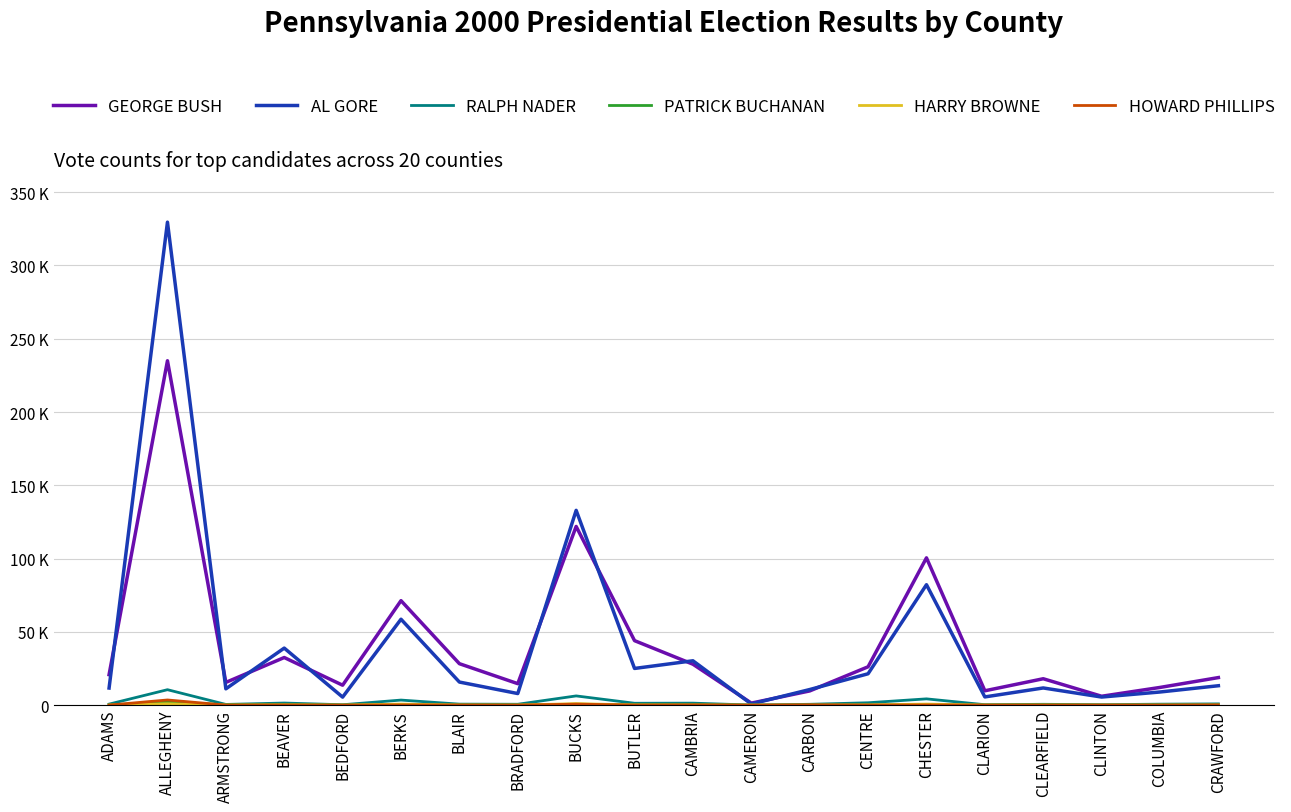

At which label does RALPH NADER reach its minimum?

CAMERON